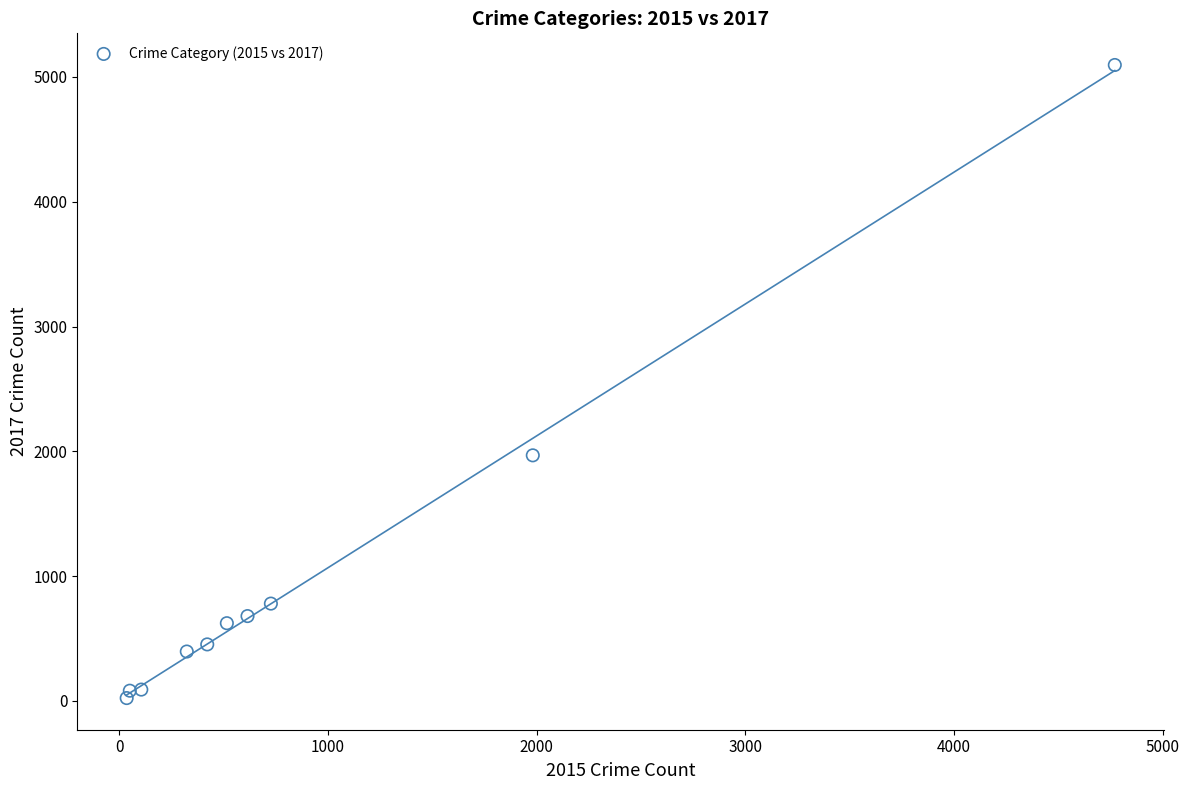

What Y value in the scatter plot is closest to 2559?

1968